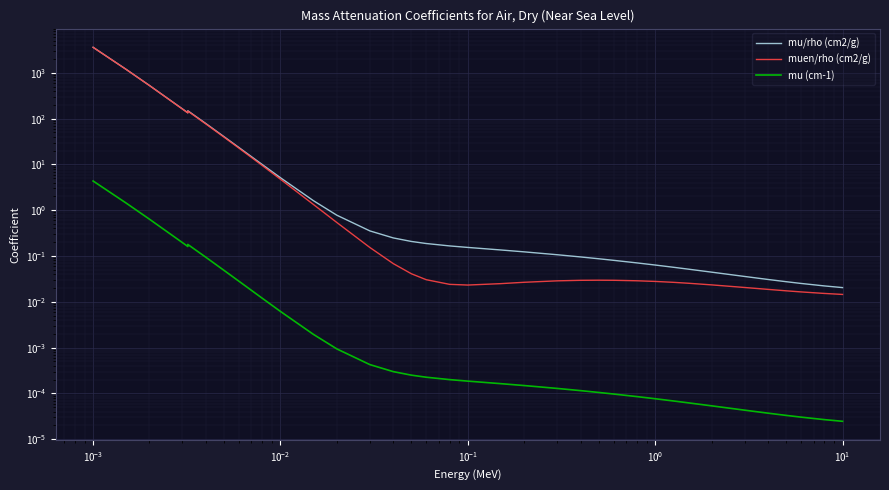

At $\mathdefault{10^{-1}}$, list the series in order from smallest to largest.

mu (cm-1), muen/rho (cm2/g), mu/rho (cm2/g)